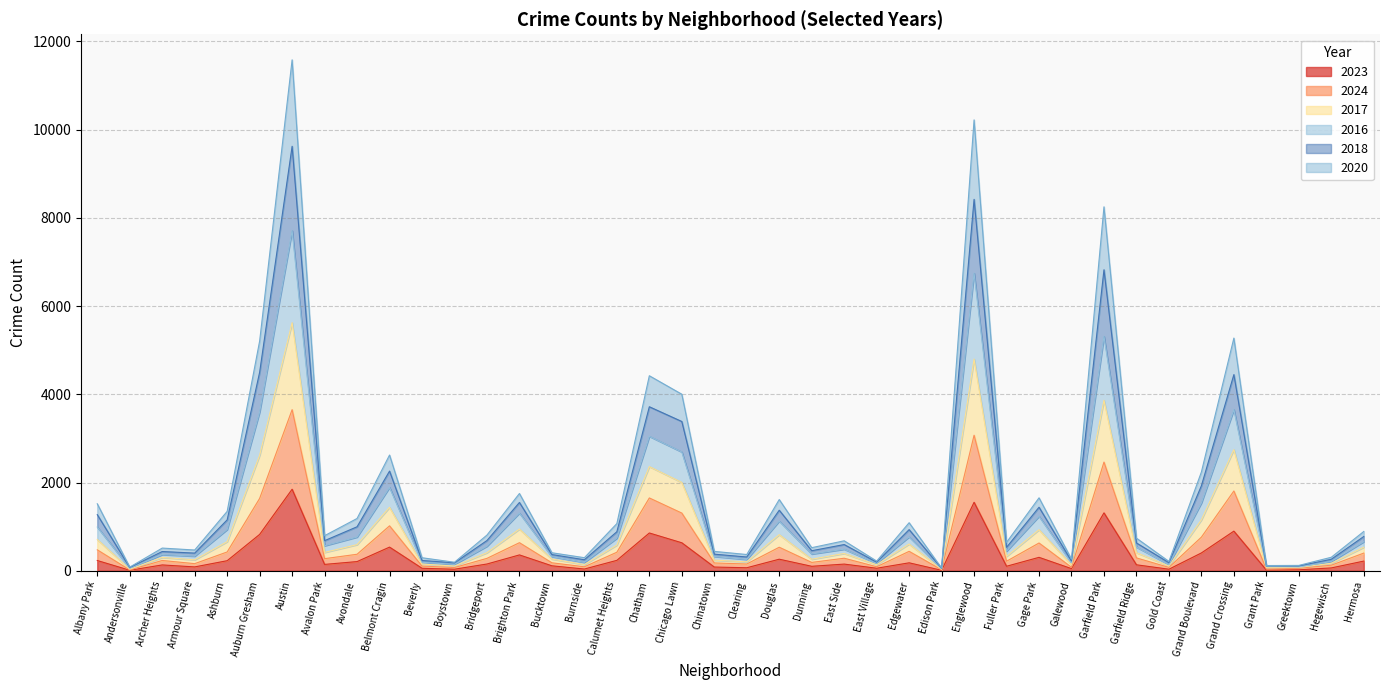

Which category has the highest value in the 2023 series?

Austin